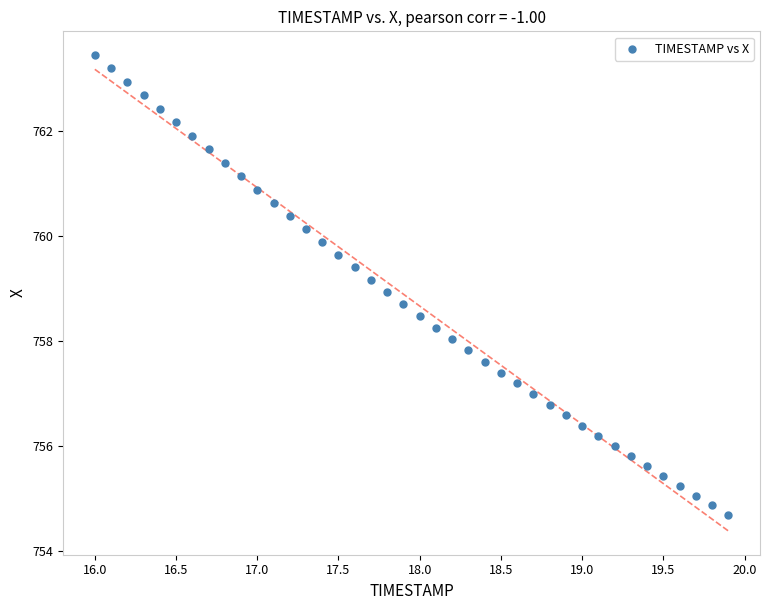

What is the range of X values (max minus min)?

3.9